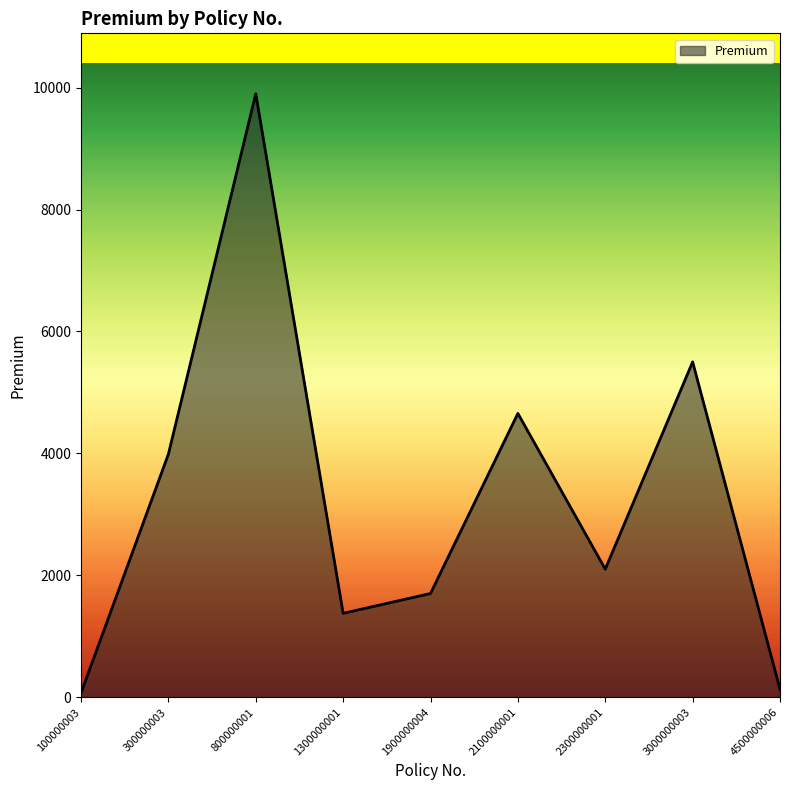

Which has a higher value, 1300000001 or 300000003?

300000003